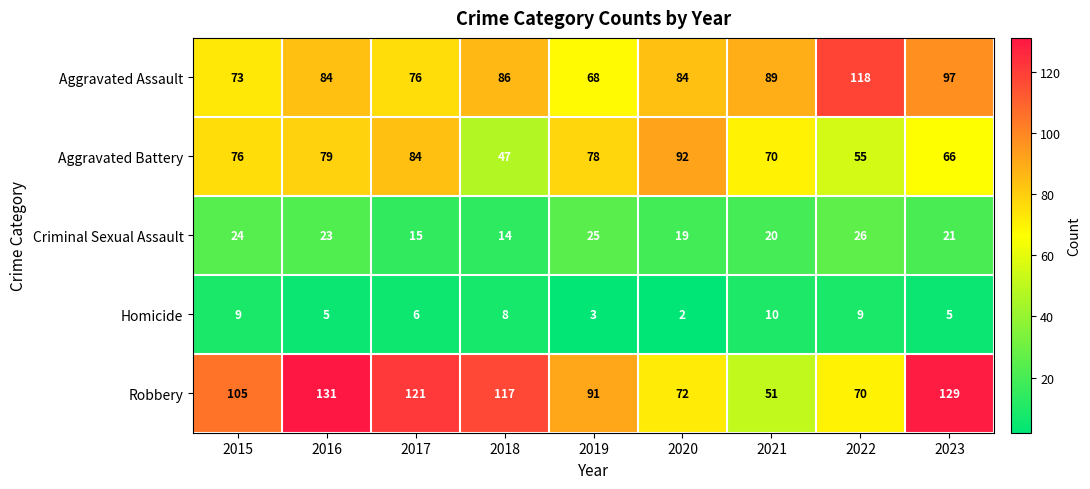

Which series has the largest range (max minus min)?

Robbery